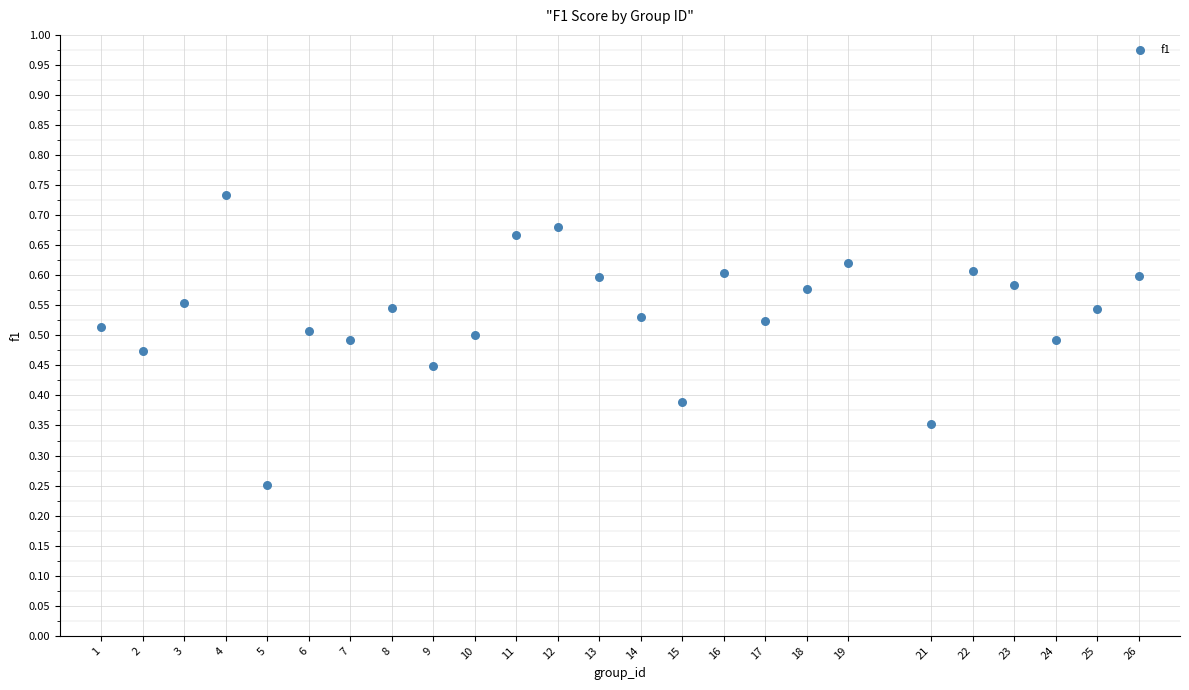

What is the range of X values (max minus min)?

25.0